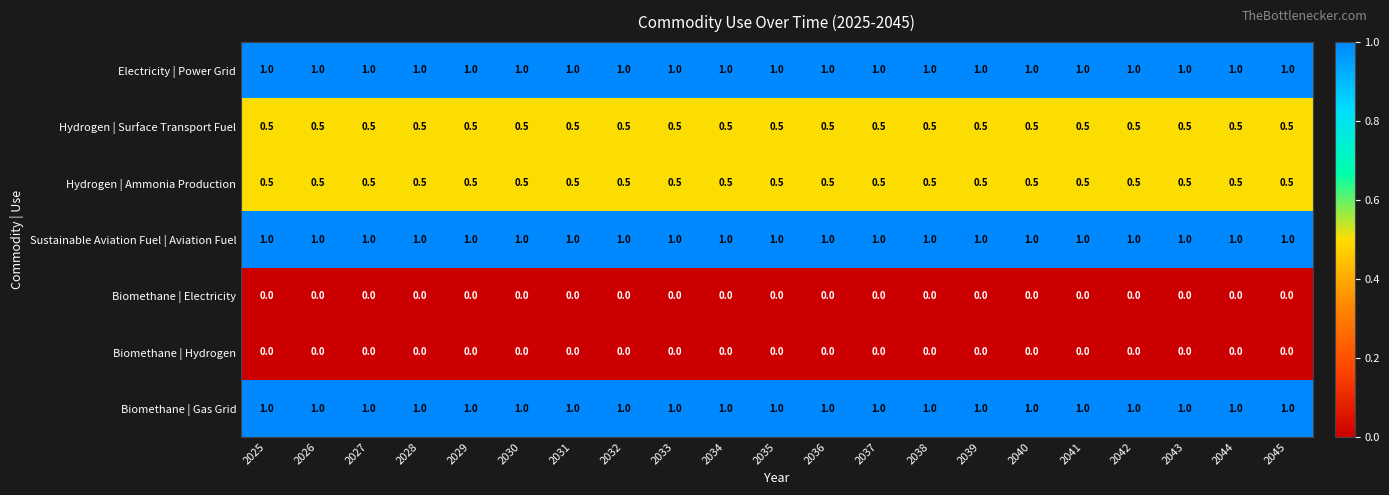

What is the greatest value displayed?

1.0